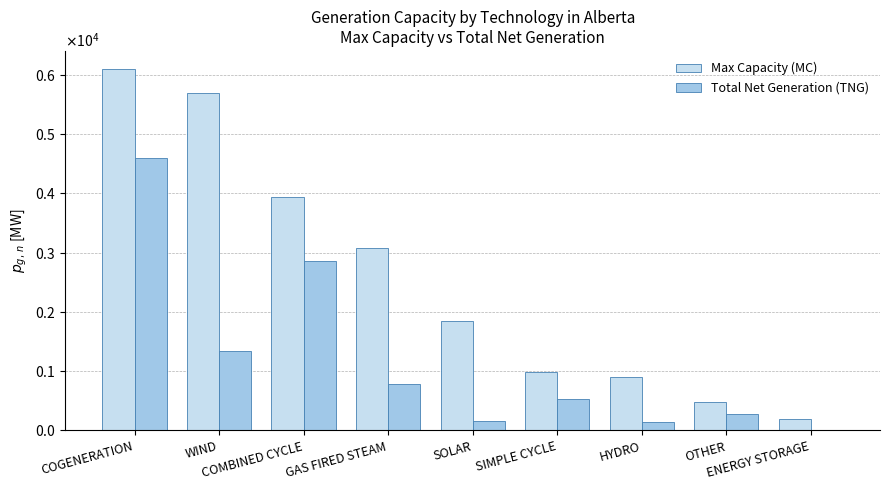

Are the bars horizontal?

No